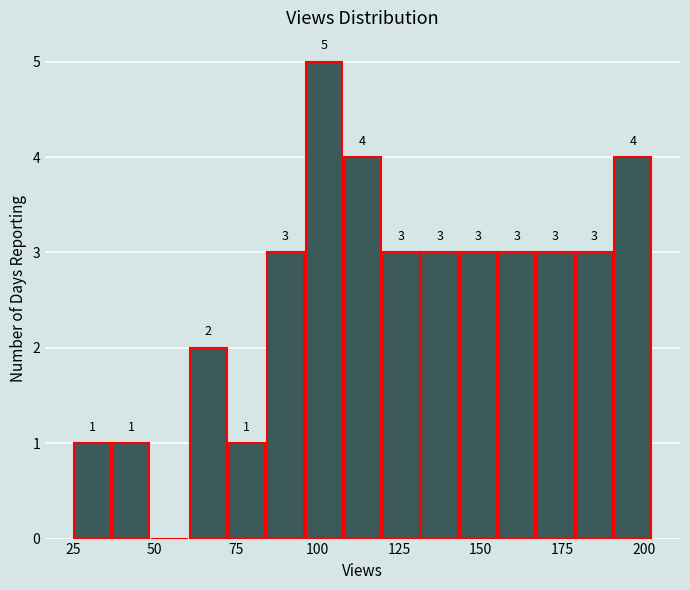

Read against the x-axis, roughly where is the centre of the tallest bar?

100